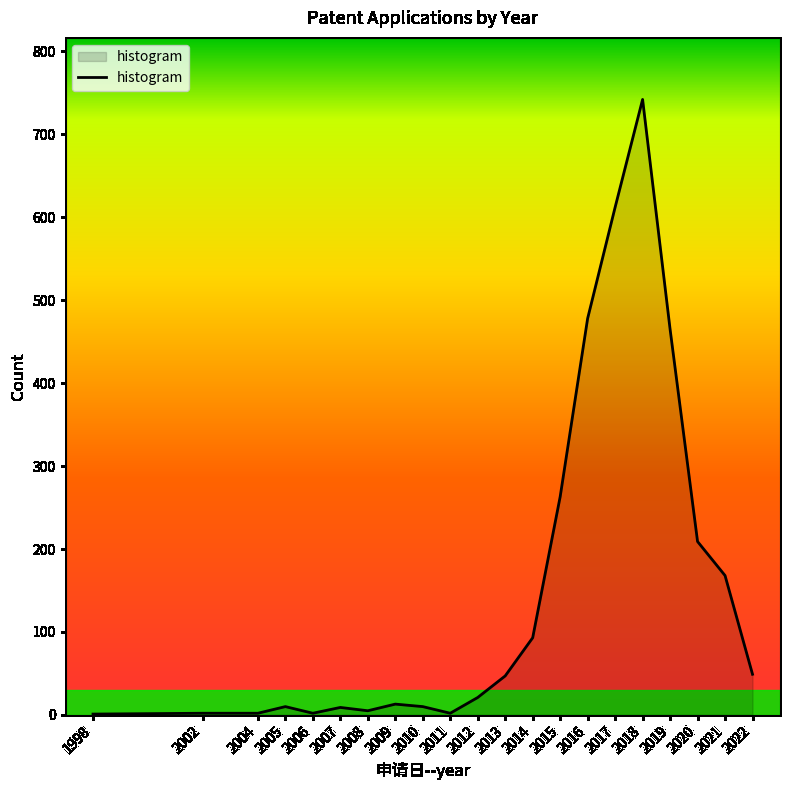

Count the number of data series in this chart.

1